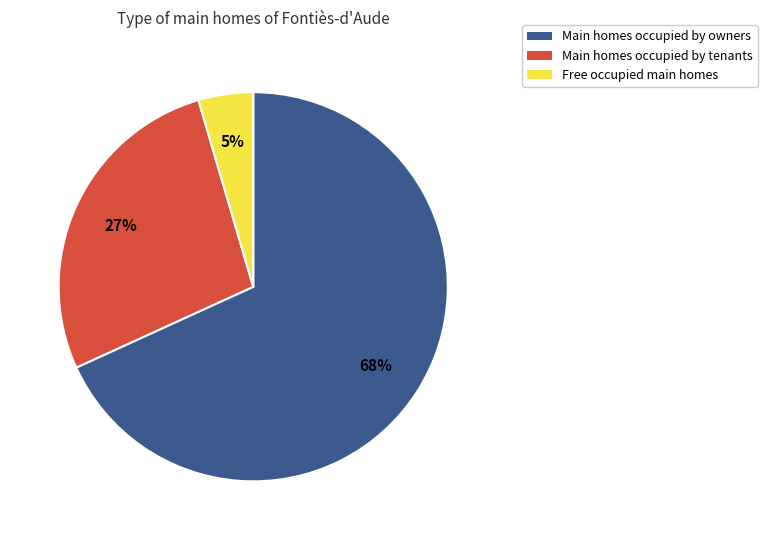

Do Free occupied main homes and Main homes occupied by owners together represent more than half of the pie?

Yes